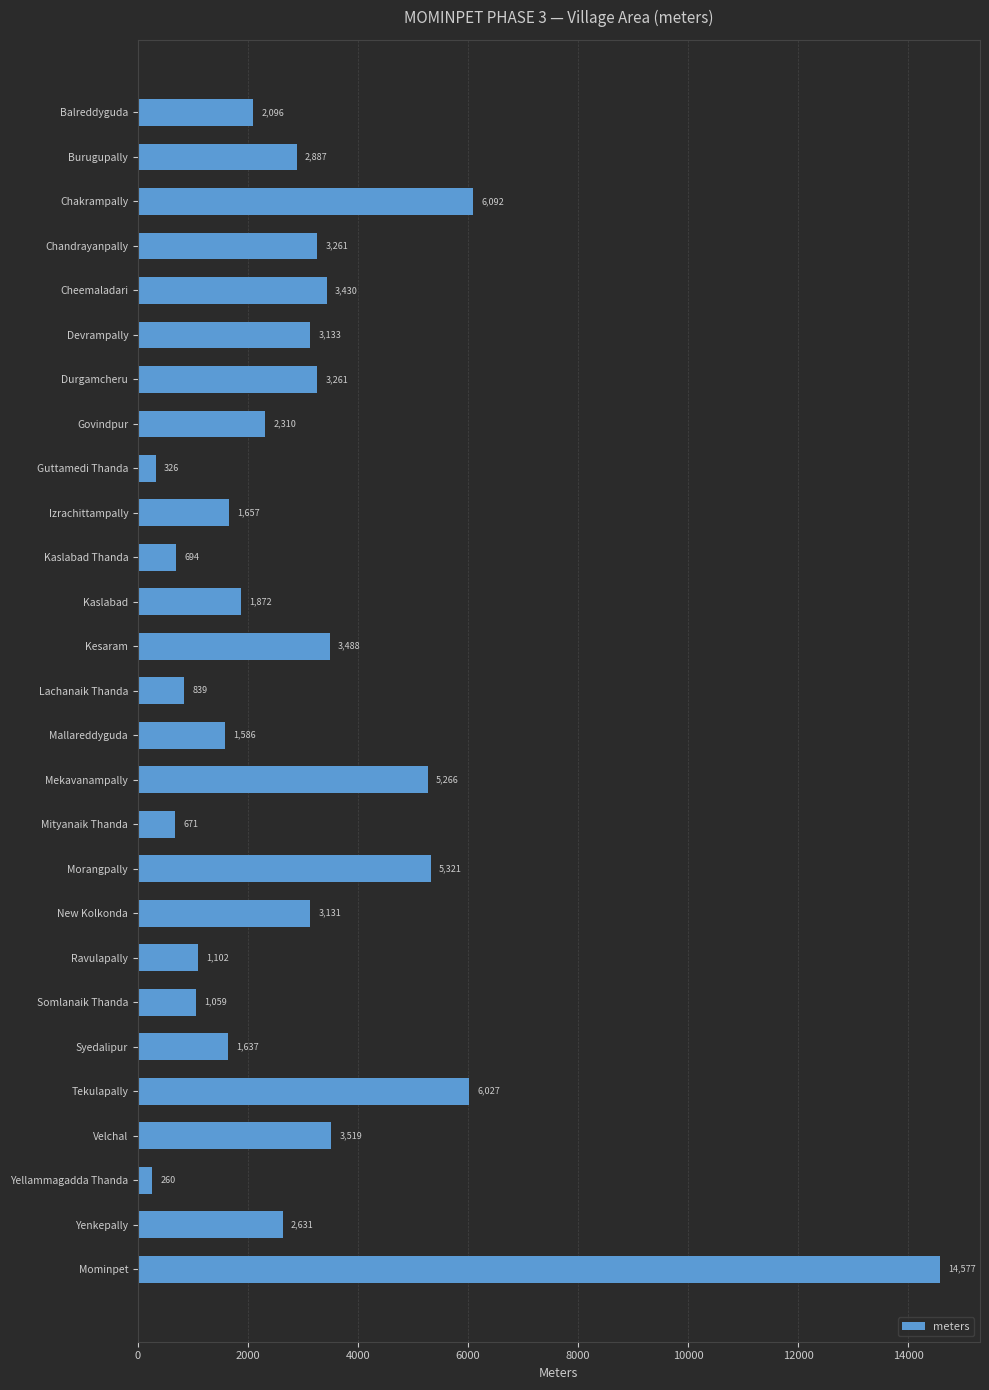

What is the label of the 2nd bar from the bottom?

Yenkepally